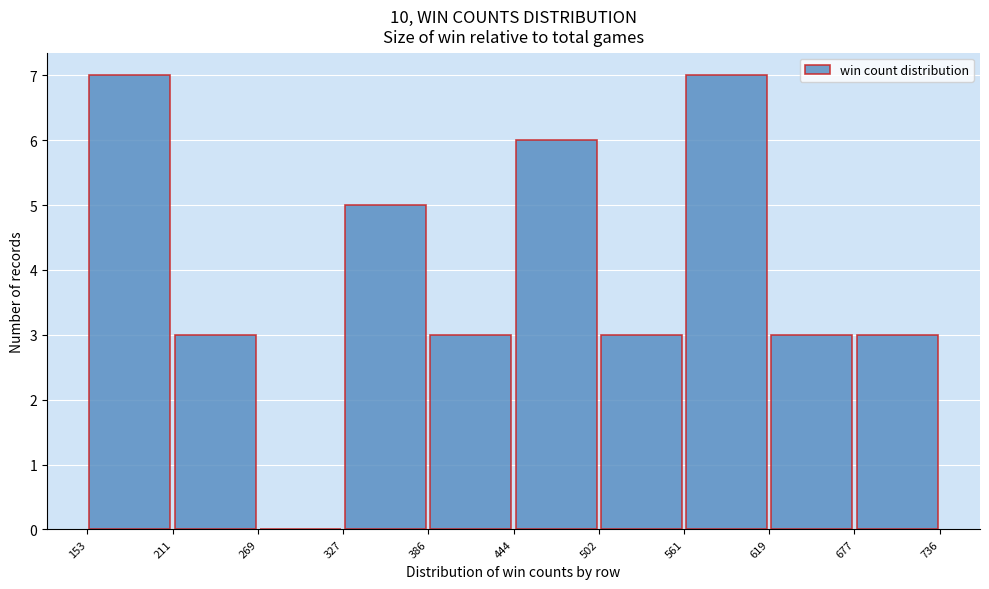

Reading left to right, list every bar in this chart as the range it spans on the x-axis followed by its height. The values are not printed on the chart, so give them approximately, as read against the axis.

153 to 211: 7
211 to 269: 3
269 to 327: 0
327 to 386: 5
386 to 444: 3
444 to 502: 6
502 to 561: 3
561 to 619: 7
619 to 677: 3
677 to 736: 3